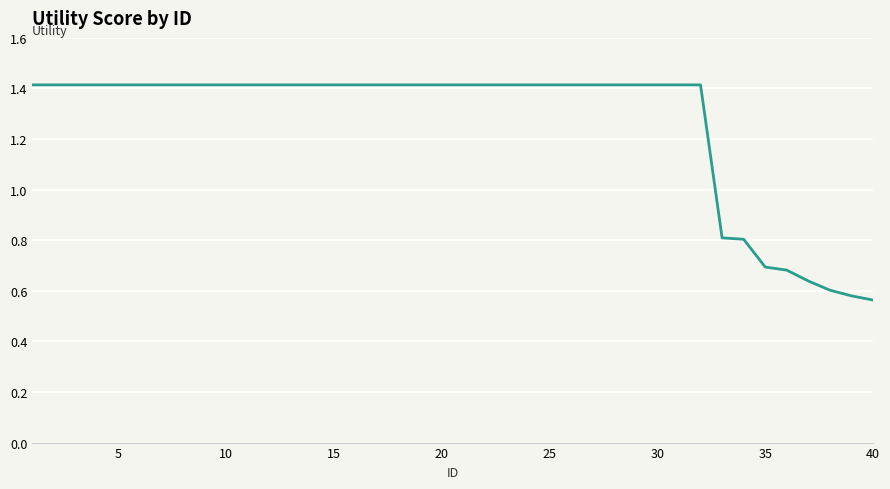

What is the difference between the second highest and minimum values?

0.9